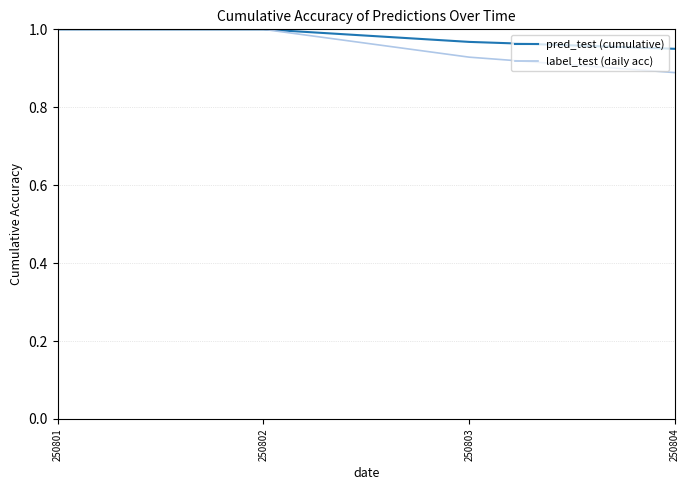

At how many categories does at least one series exceed 0?

4